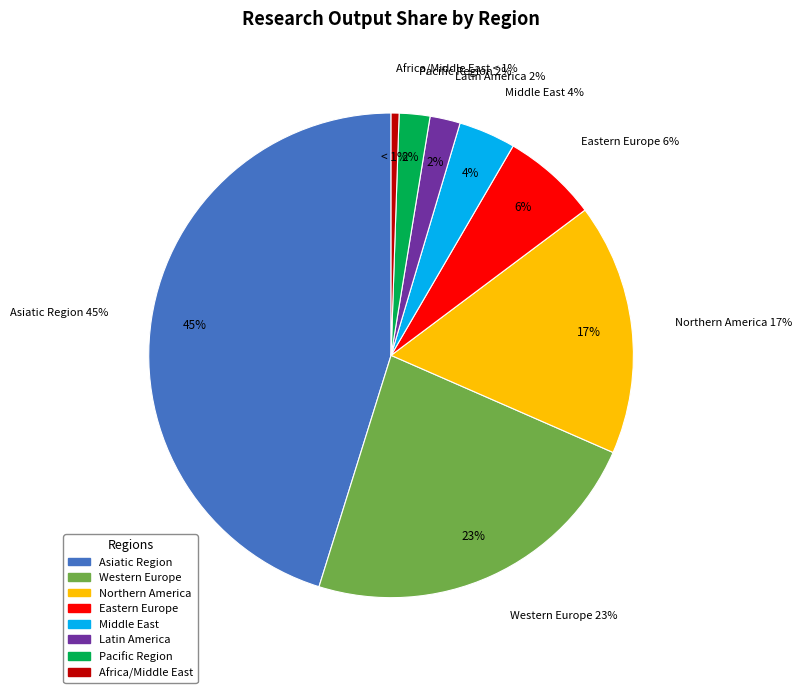

What is the change in value from Eastern Europe to Pacific Region?

-4